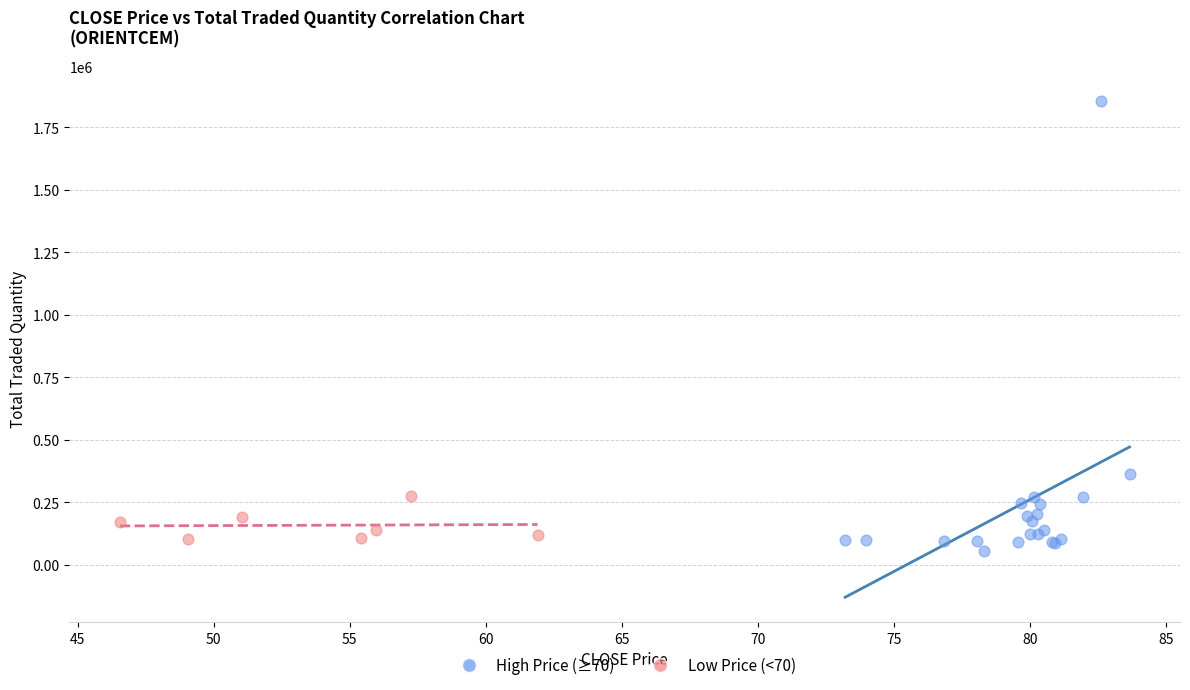

Which series has the largest Y range (max minus min)?

High Price (≥70)